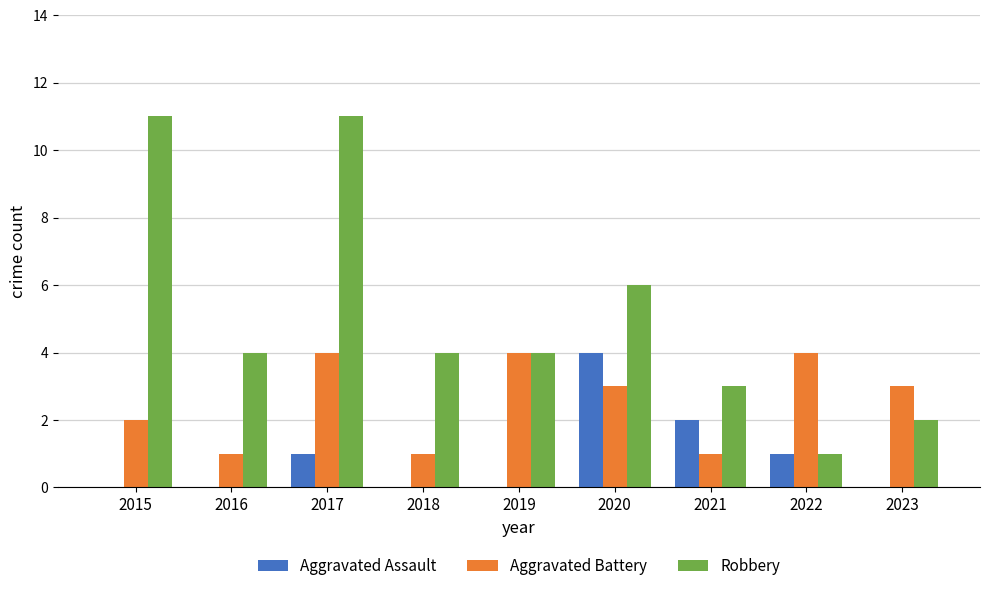

Are the bars grouped side by side (vs. stacked)?

Yes